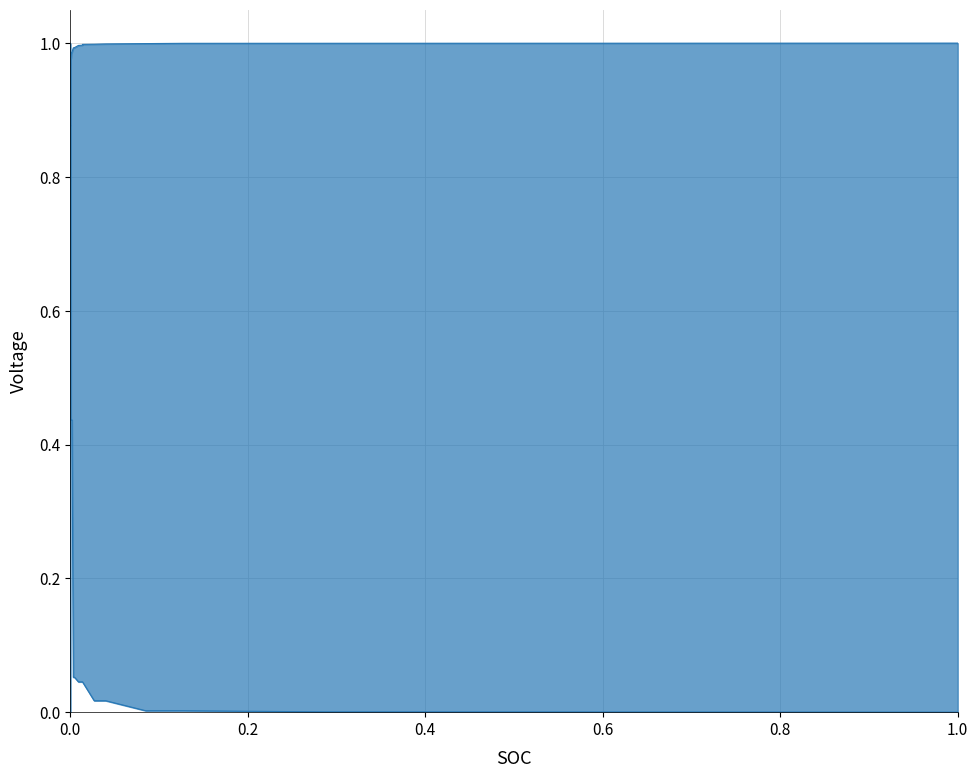

At how many categories does at least one series exceed 0?

31